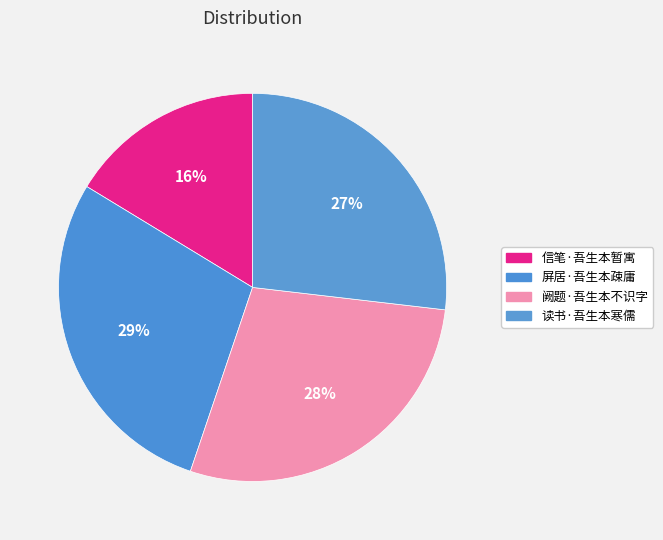

What percentage is NOT represented by 屏居·吾生本疎庸?

71.5%